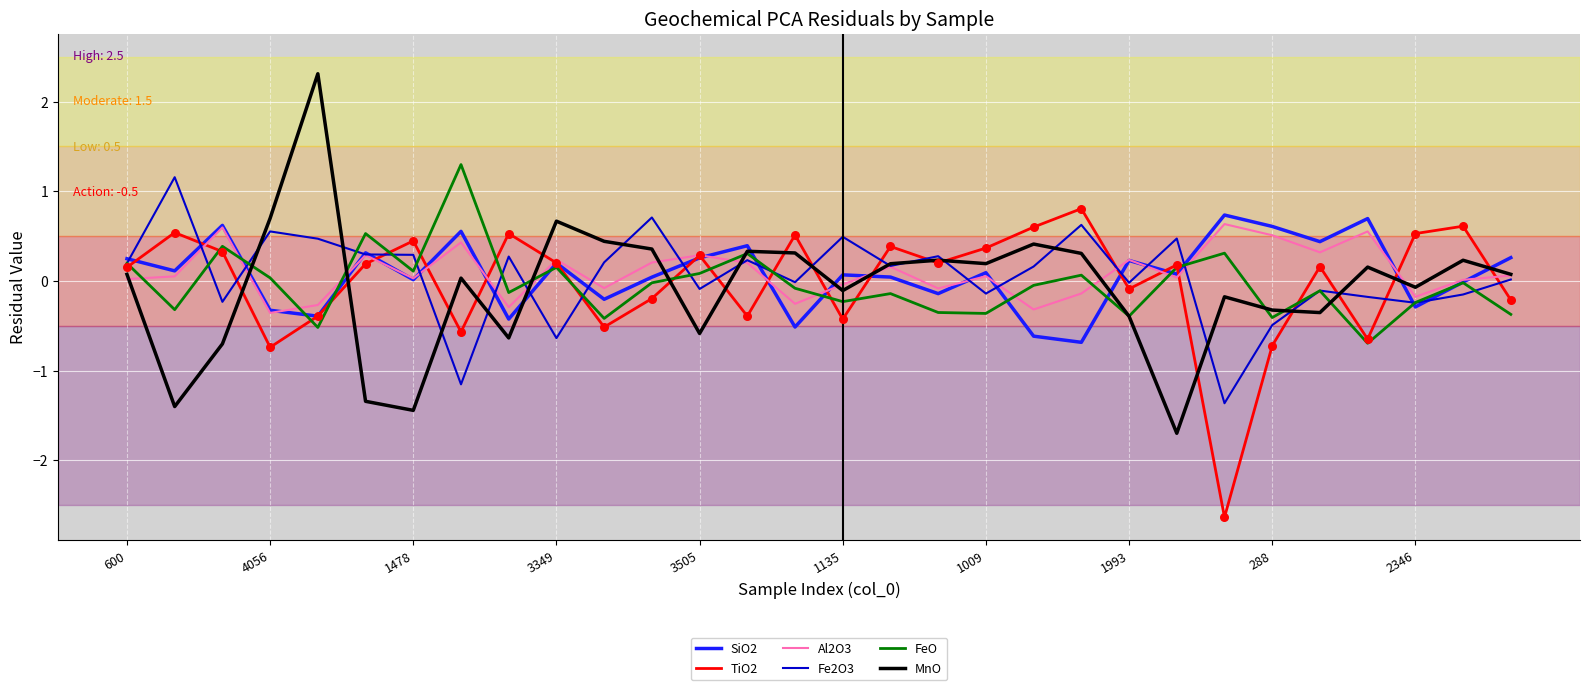

At how many categories does at least one series exceed 0?

30